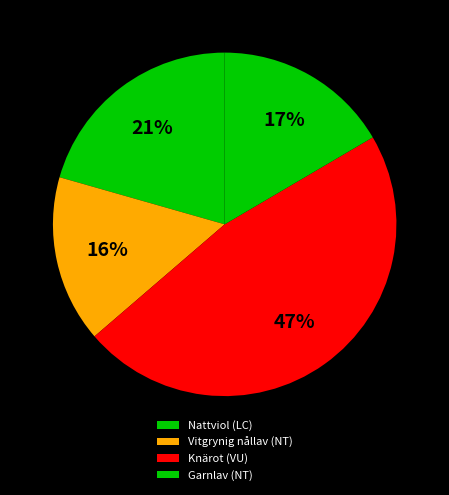

Is the sum of Knärot (VU) and Garnlav (NT) greater than half?

Yes